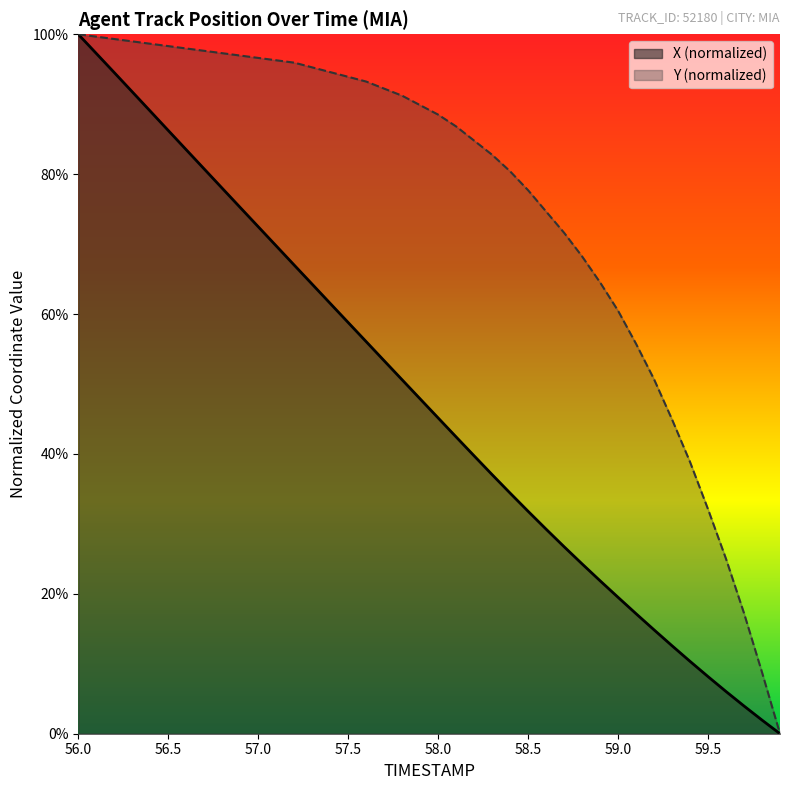

At which category is the sum across all series the highest?

56.0